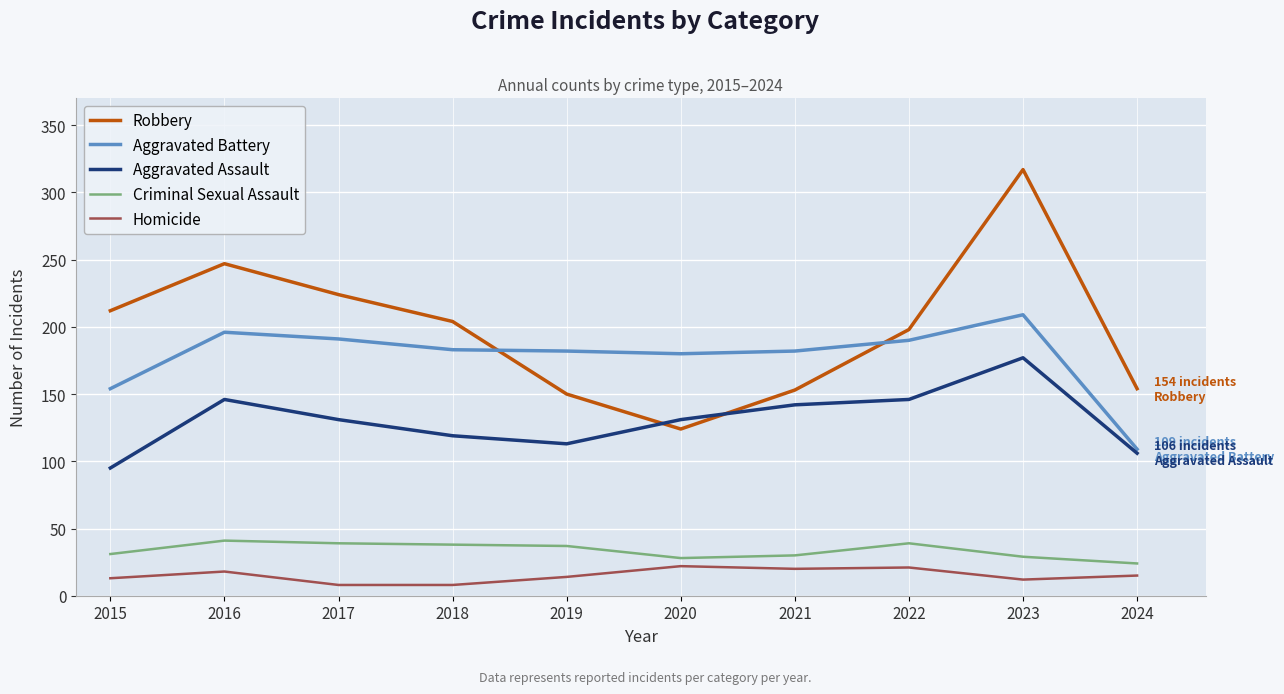

Which category has the lowest value in the Aggravated Battery series?

2024